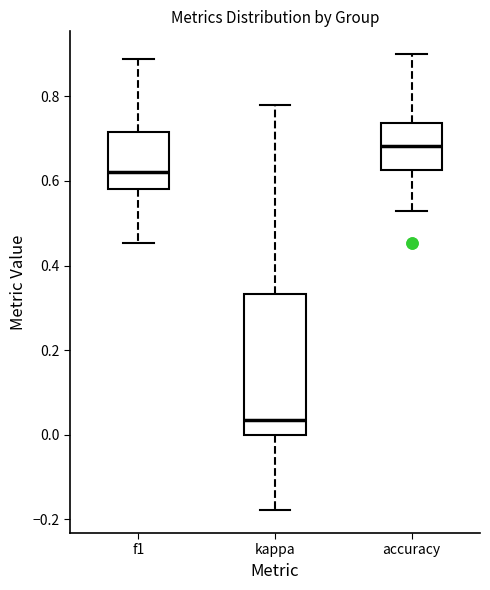

Which box's median line is the lowest?

kappa